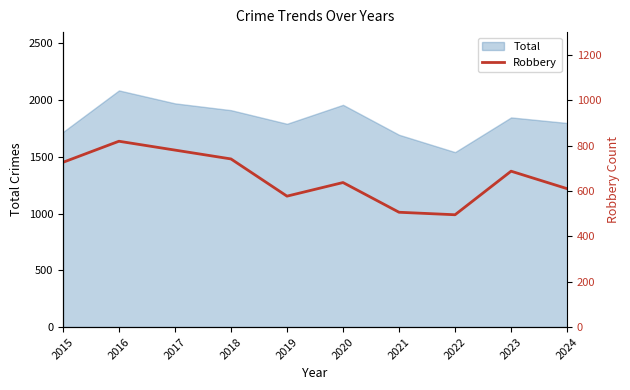

True or false: the data shows 274 at 2018.

False